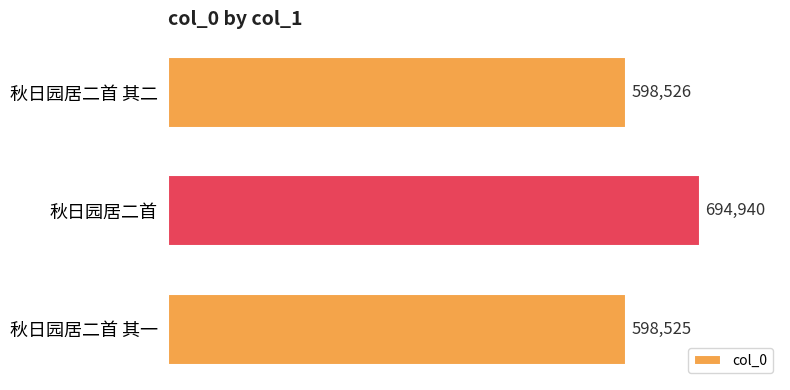

Which category has the highest value across all series?

秋日园居二首